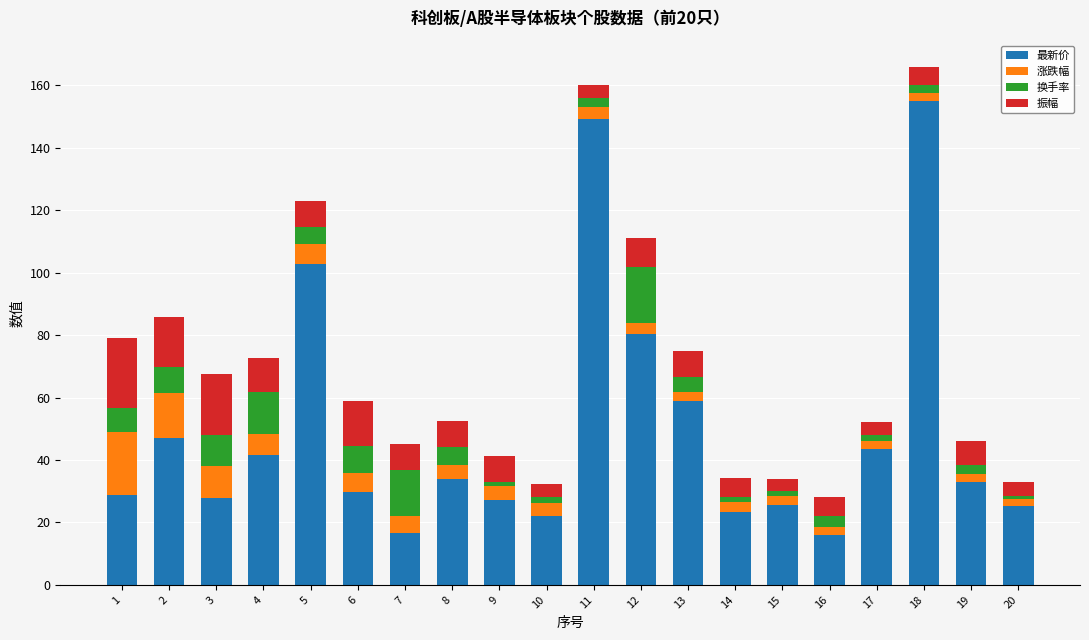

Which category has the highest value in the 最新价 series?

18